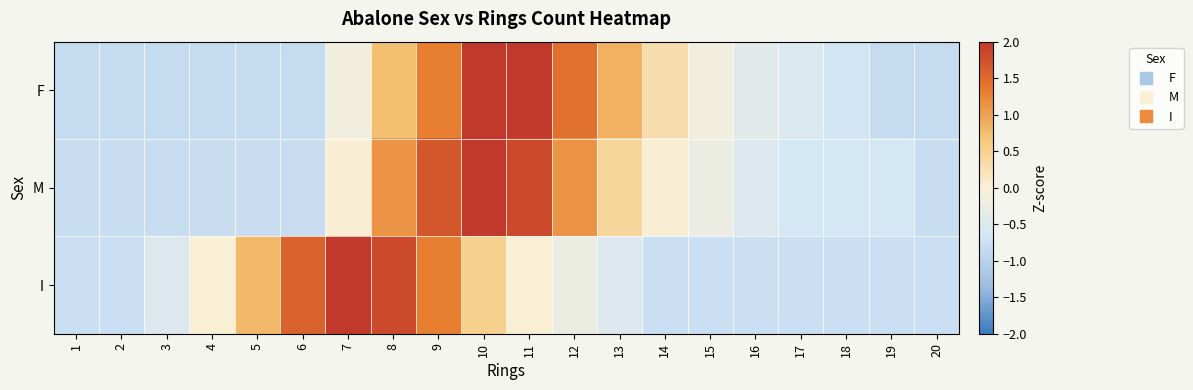

List the series in order of their peak value, lowest first.

F, M, I